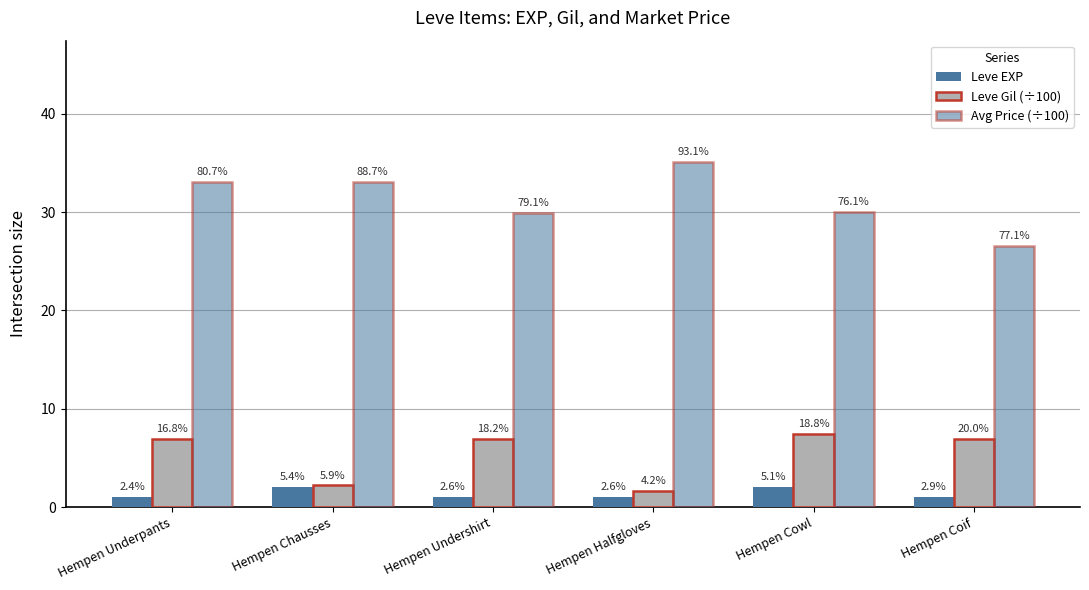

What is the average value of the Avg Price (÷100) series?

31.3